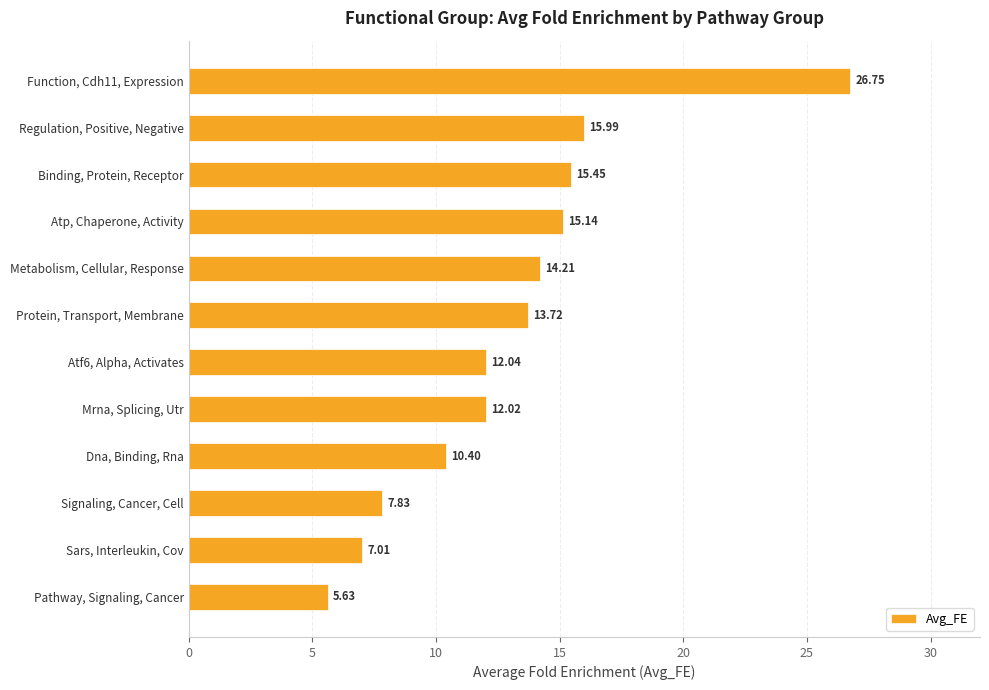

What is the maximum value shown in the chart?

26.8